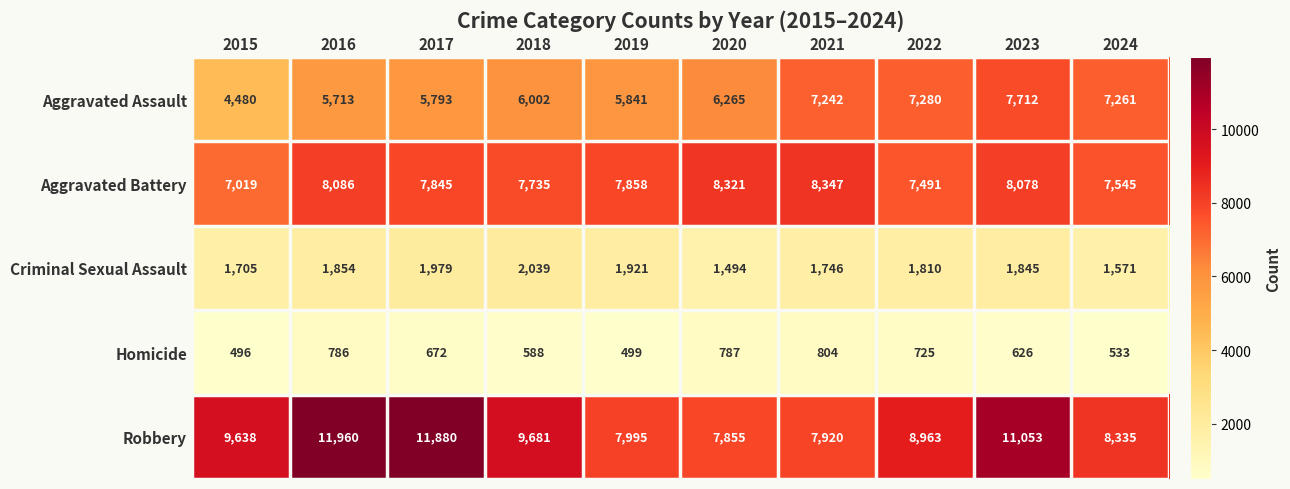

The value of Homicide at 2022 is 1001. True or false?

False